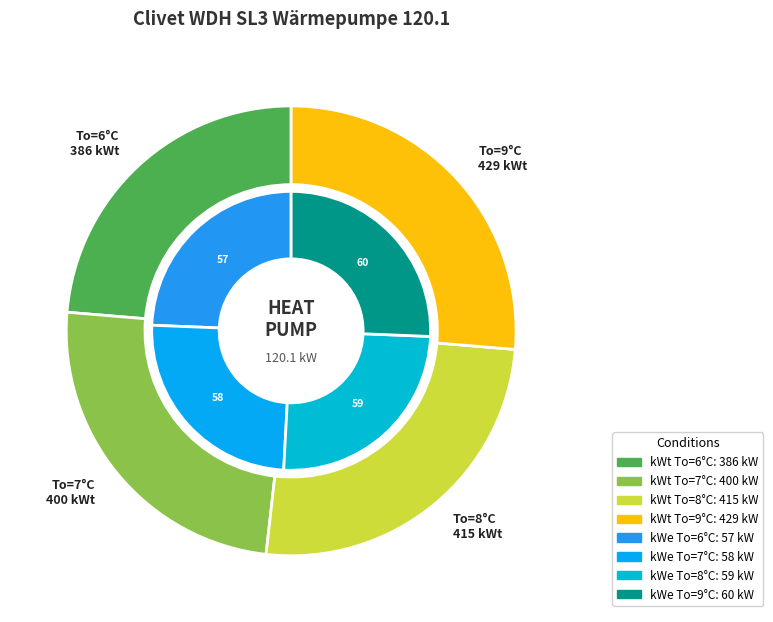

Count the number of slices in the pie.

4